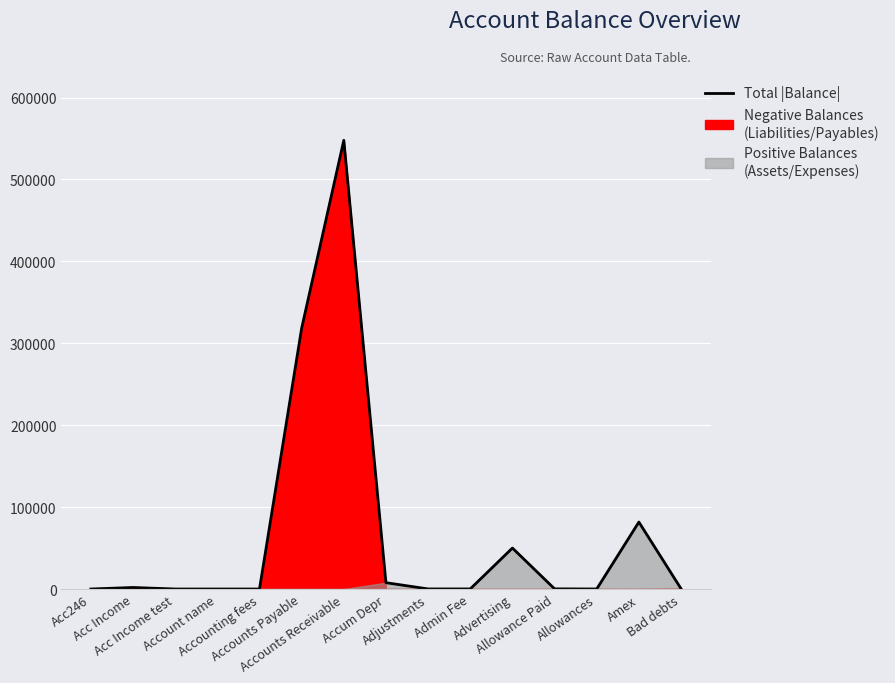

Reading left to right, list all the values displayed in this chart.

Acc246=0.0	Acc Income=1864.3	Acc Income test=9.8	Account name=0.0	Accounting fees=0.0	Accounts Payable=318302.0	Accounts Receivable=547823.2	Accum Depr=7738.0	Adjustments=100.0	Admin Fee=110.0	Advertising=50025.0	Allowance Paid=201.0	Allowances=30.0	Amex=81758.0	Bad debts=366.0